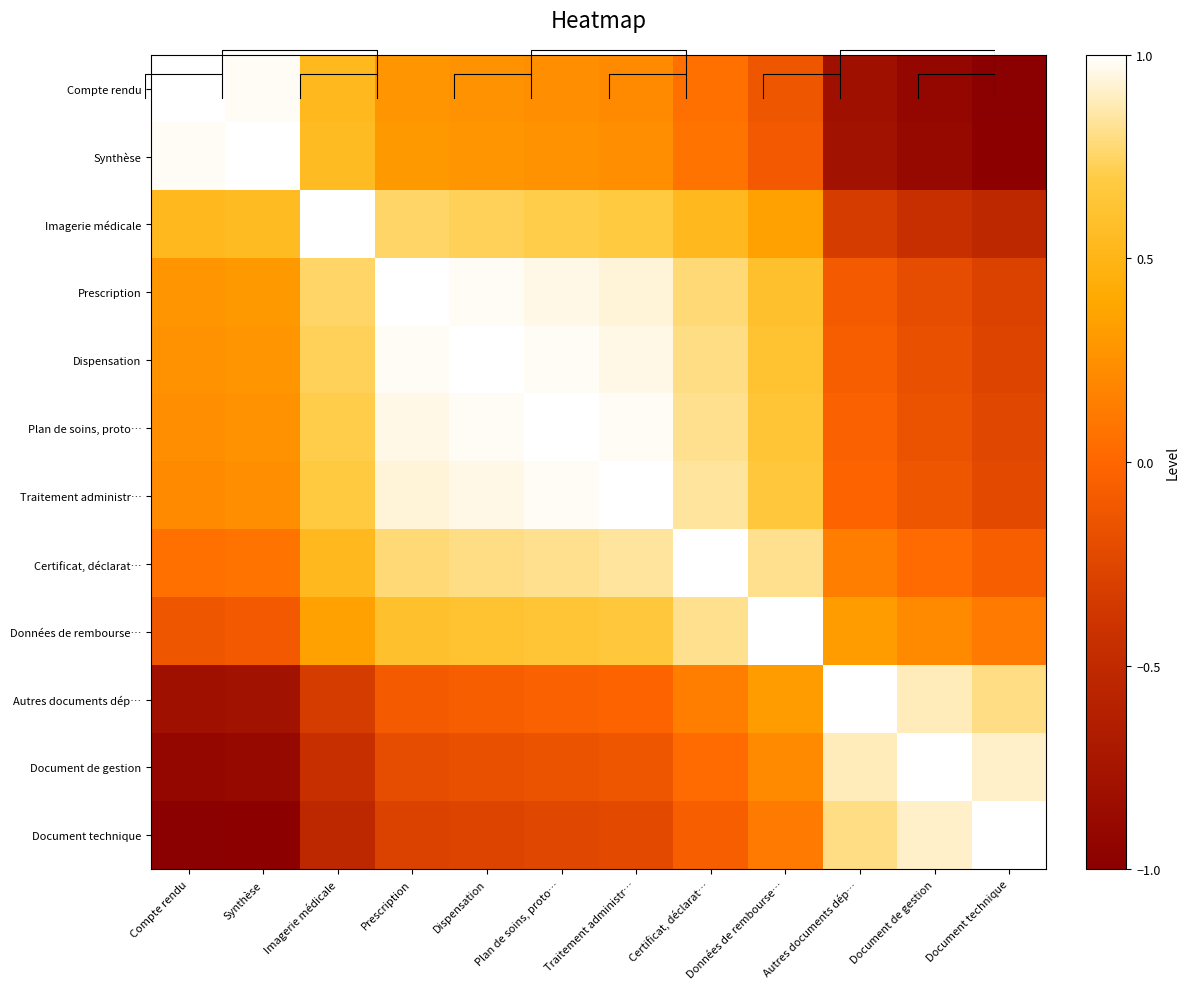

What is the sum of the Prescription values at Synthèse and Prescription?

1.3